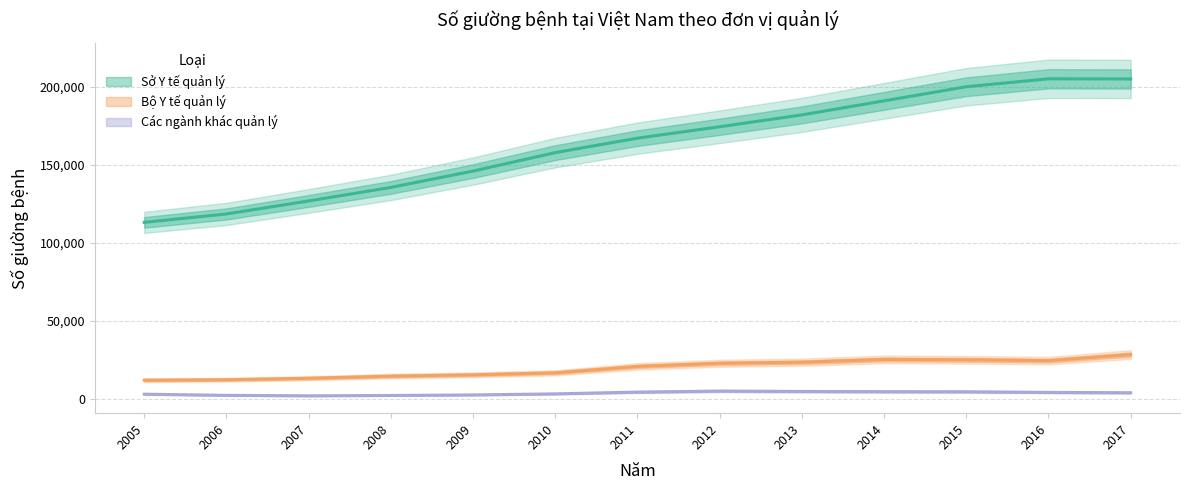

The value of Sở Y tế quản lý at 2011 is 167619. True or false?

True